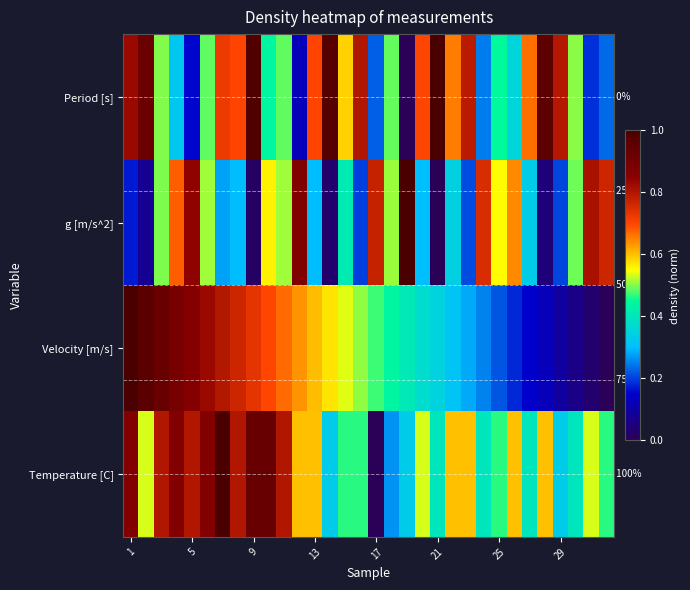

What is the sum of all Period [s] values?

18.0